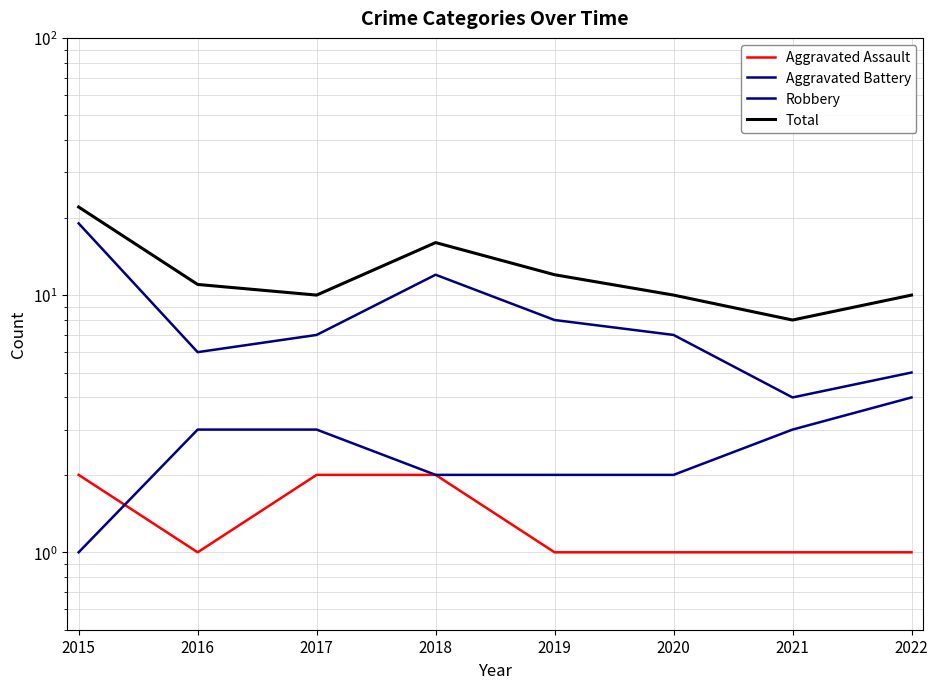

True or false: Aggravated Assault has a value of 1 at 2019.

True